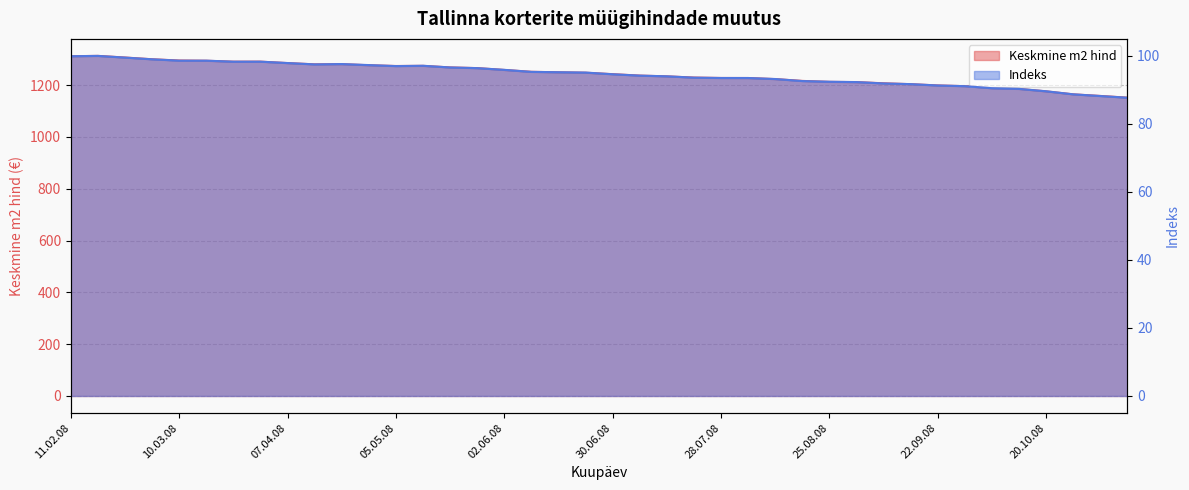

At which label does Indeks first exceed 95?

11.02.08